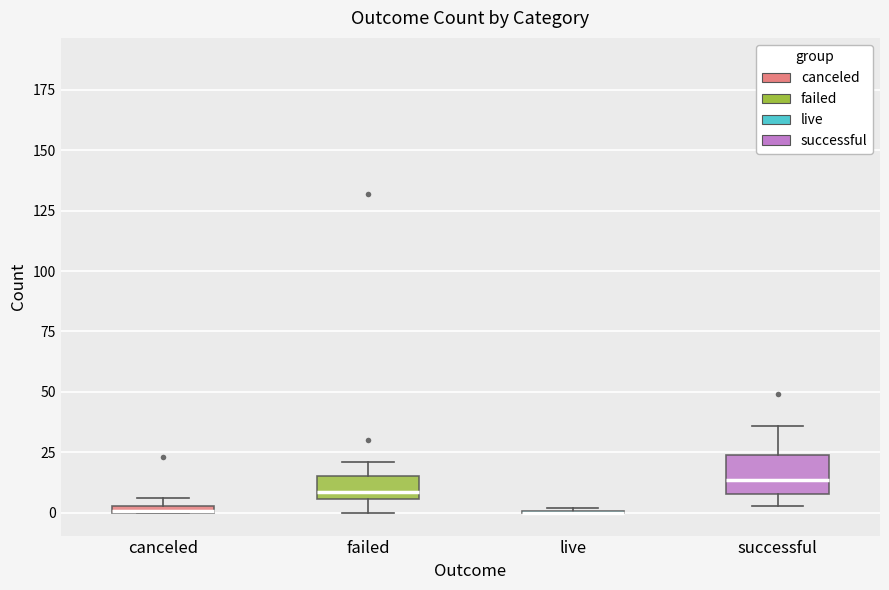

Comparing the boxes themselves (not the whiskers), which one is the tallest?

successful